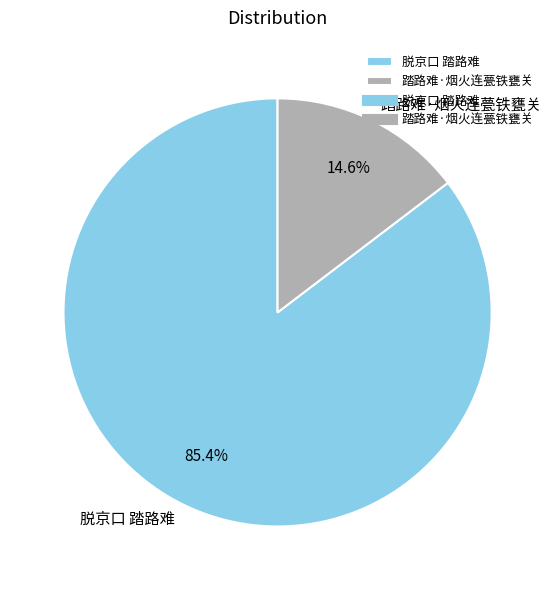

To the nearest percent, what is the difference between the largest and smallest slice percentages?

71%